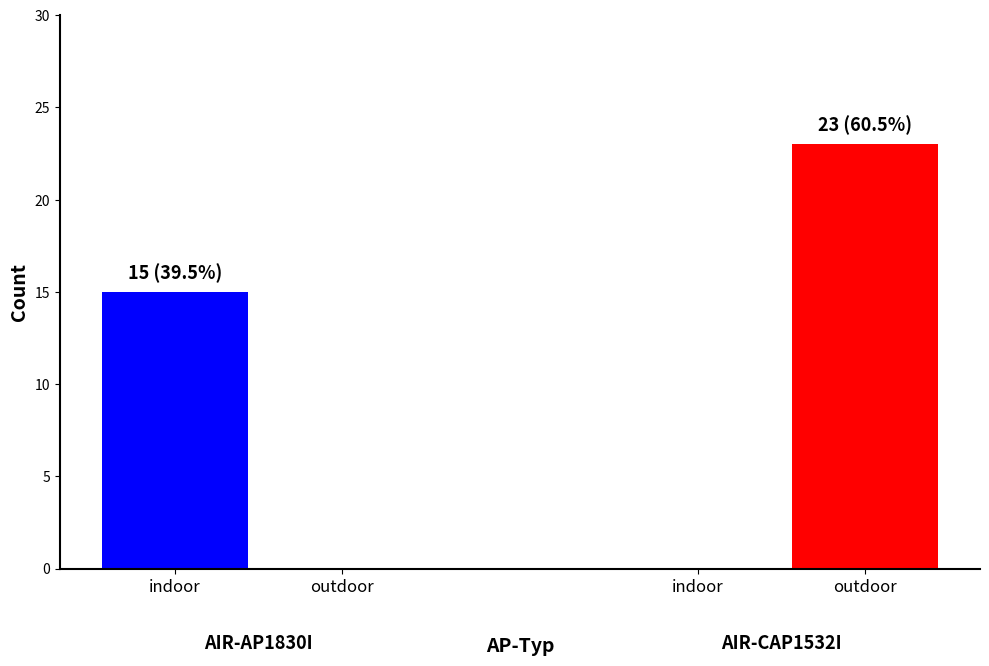

Between outdoor and indoor, which series saw the biggest shift?

outdoor